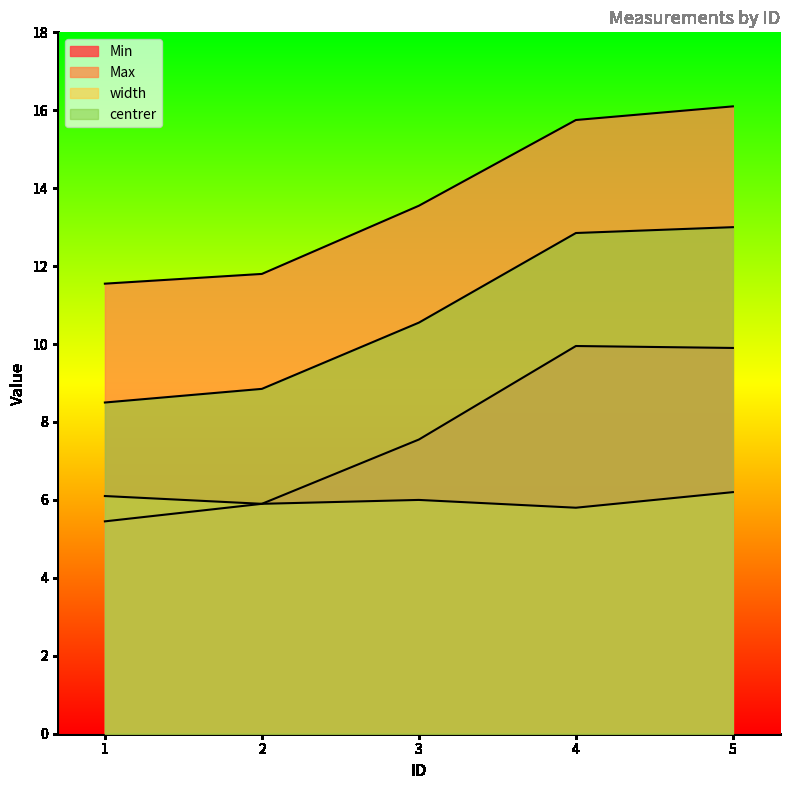

What is the difference between the second highest and second lowest values in the Max series?

3.9